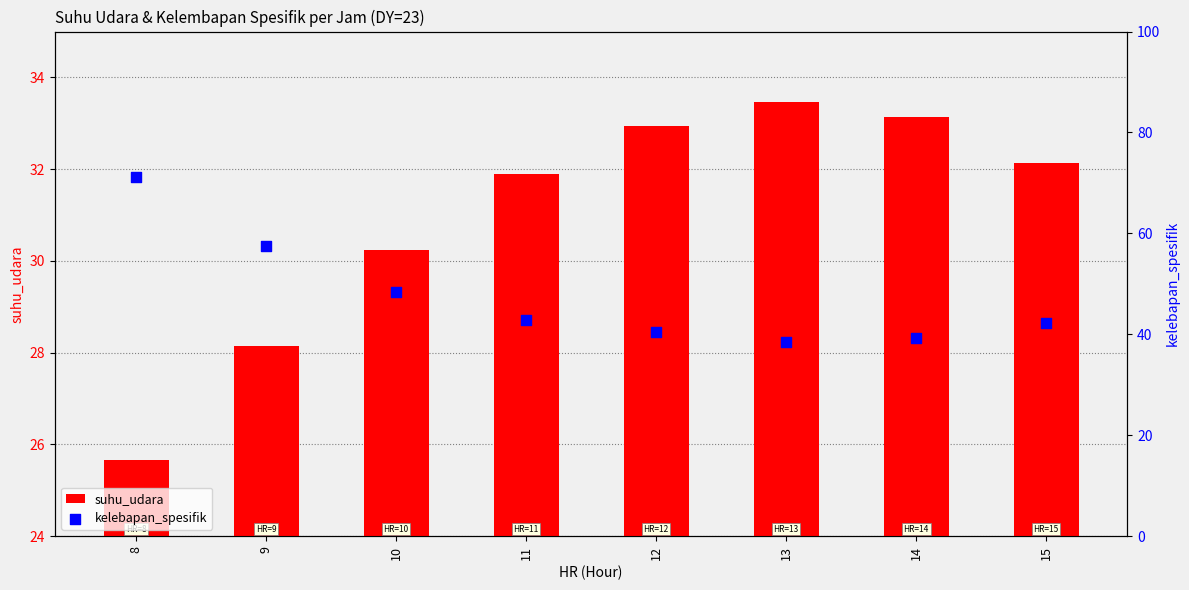

Which series contains the highest Y value?

kelebapan_spesifik